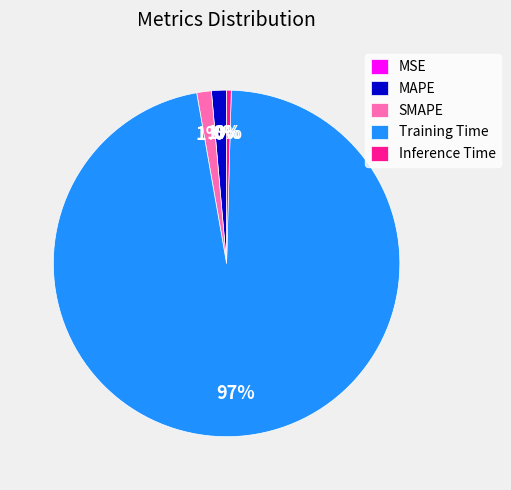

To the nearest percent, what is the average slice percentage?

20%